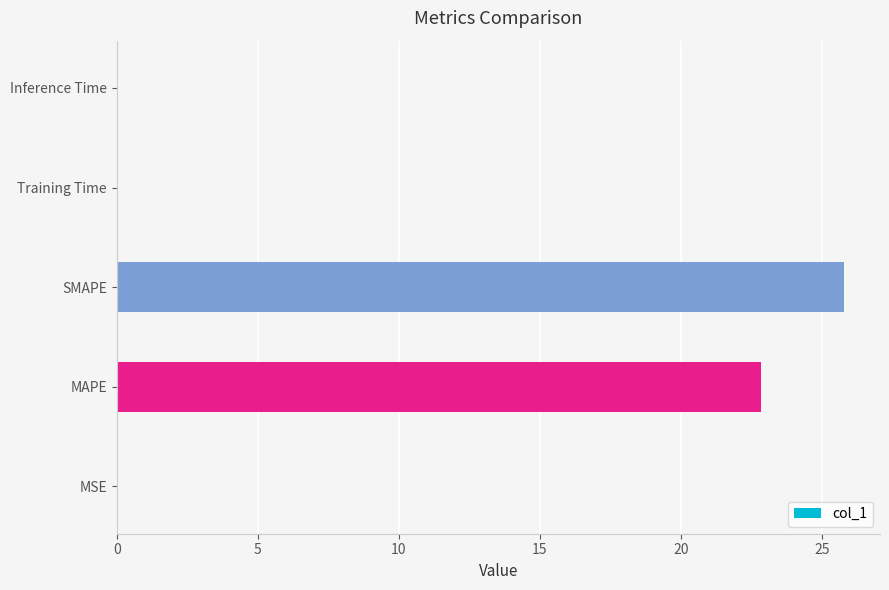

Between SMAPE and MAPE, which is larger?

SMAPE